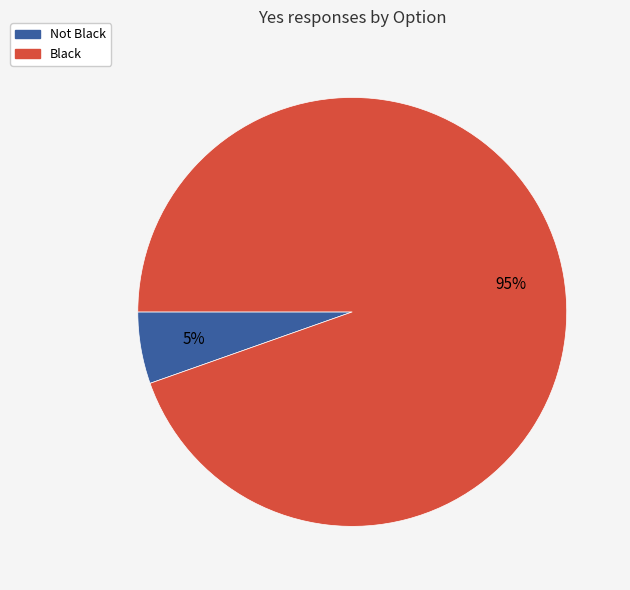

To the nearest percent, what is the average slice percentage?

50%